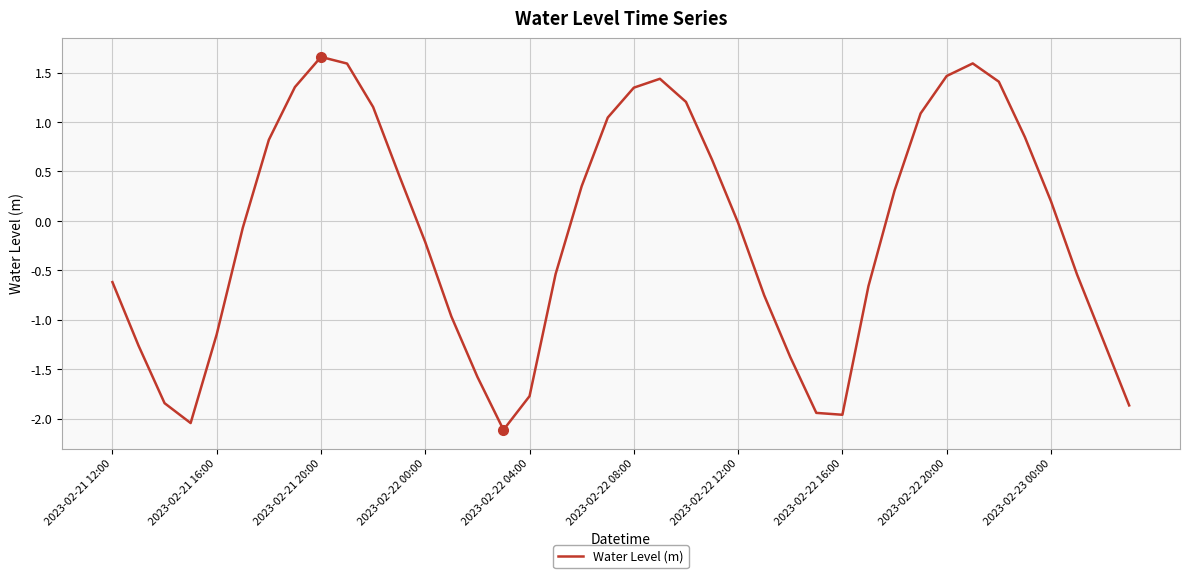

How many lines are shown in the chart?

1